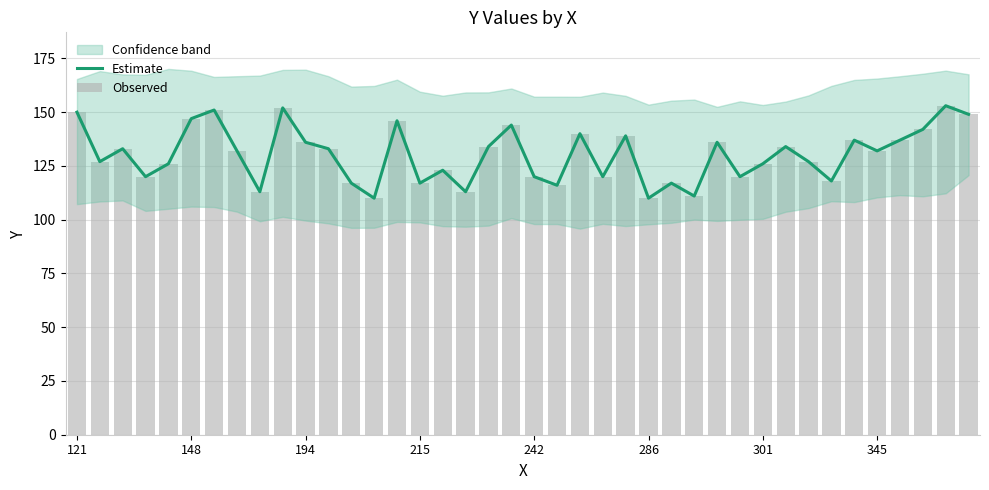

What is the minimum value for Observed?

110